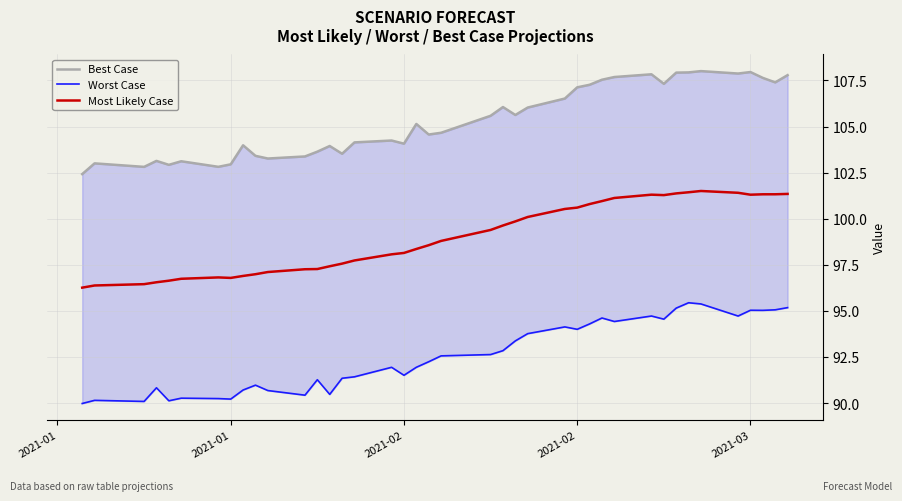

What is the value of the Most Likely Case point at the 39th from the left?

101.3